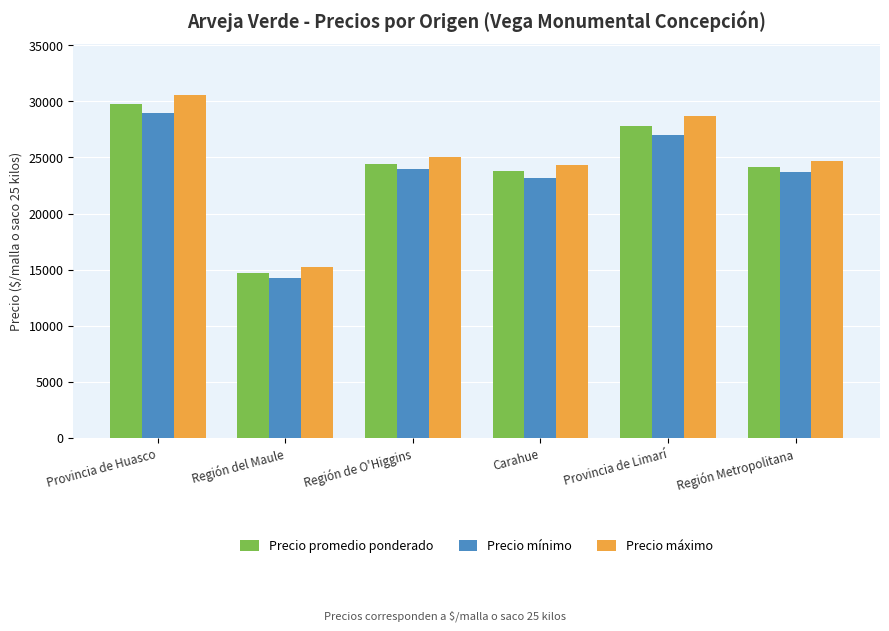

True or false: Precio promedio ponderado has a value of 5888 at Región del Maule.

False